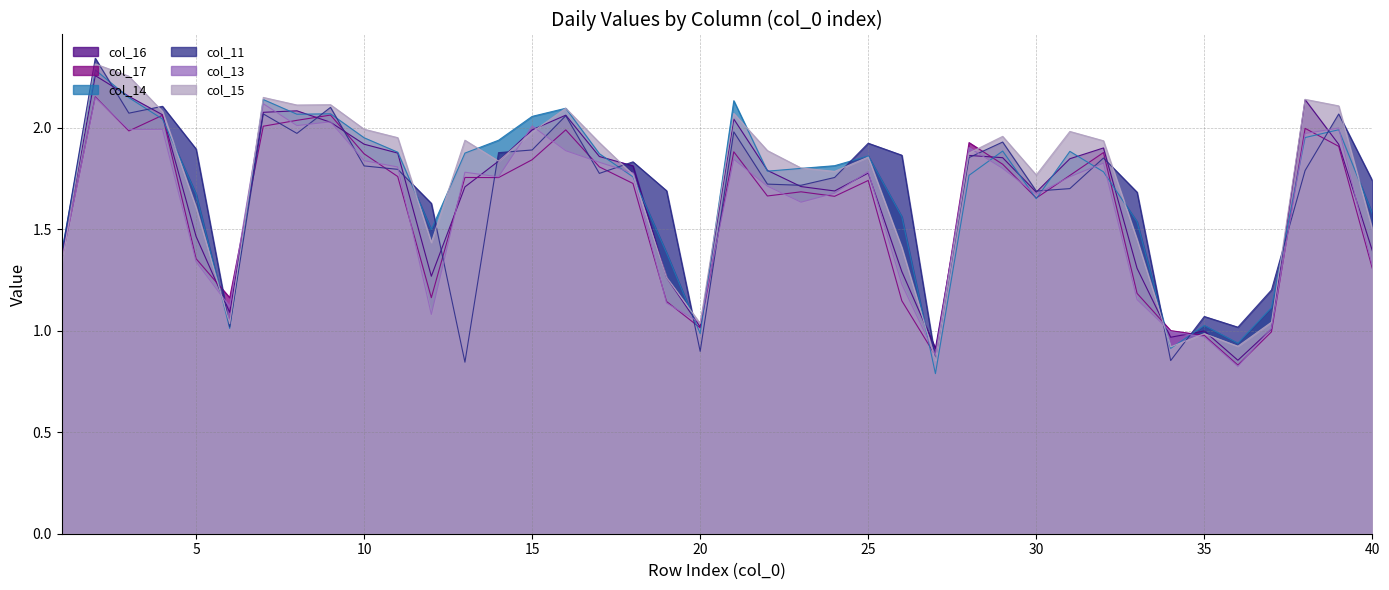

Which series ends up on top after the final intersection of col_11 and col_17?

col_11